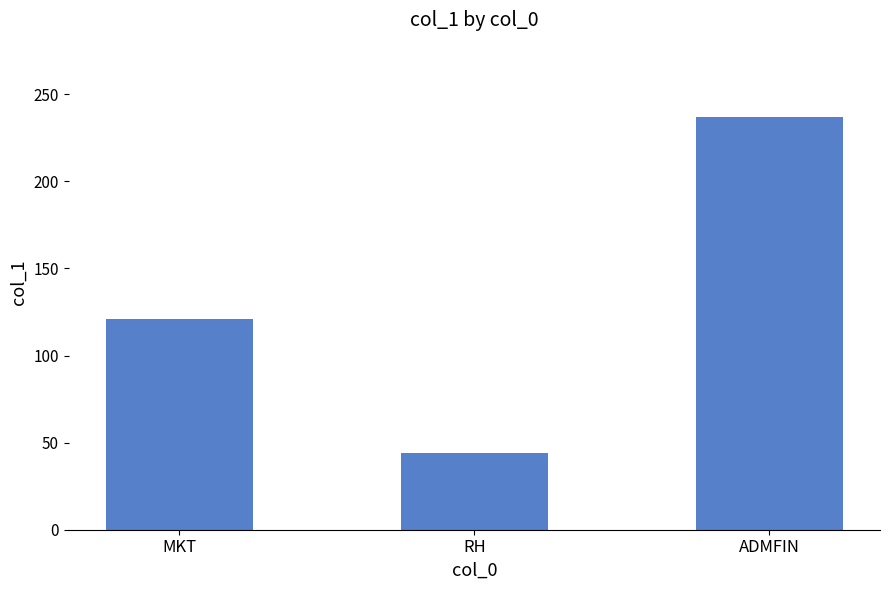

At which label is the value closest to 140?

MKT